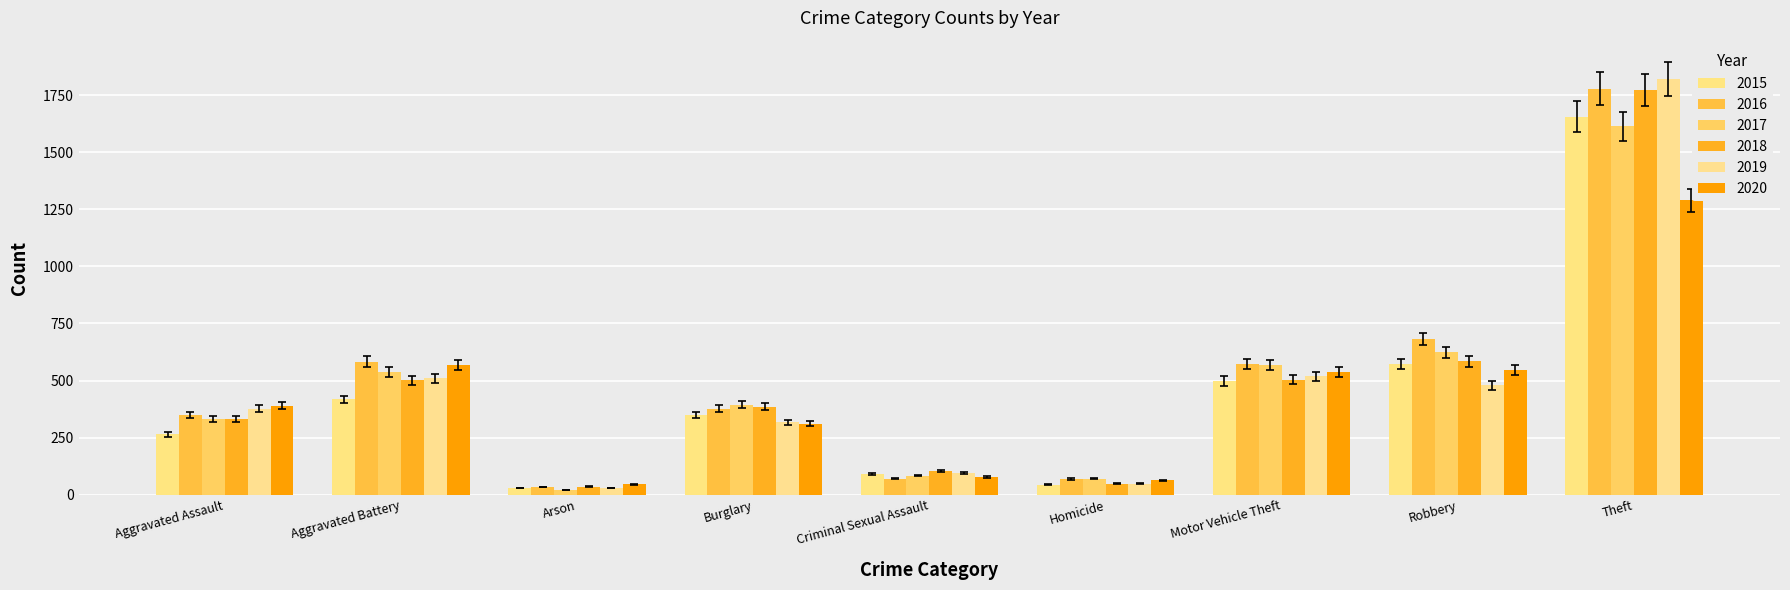

Is the value of 2017 at Burglary greater than the value of 2015 at Aggravated Battery?

No